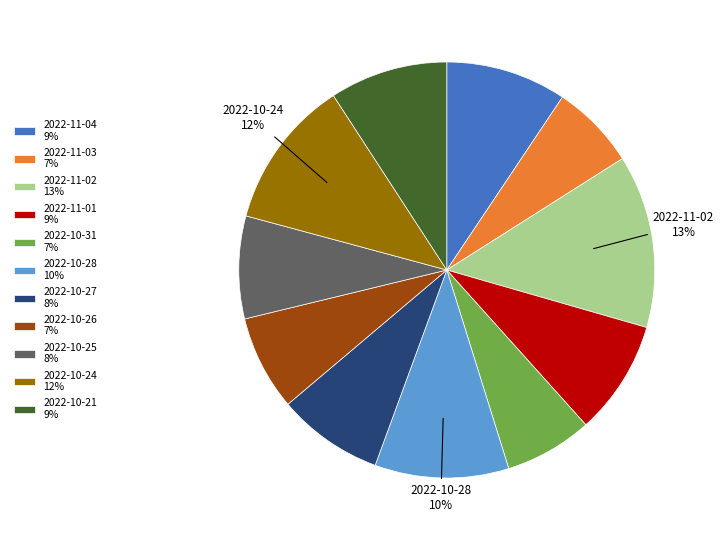

To the nearest percent, what is the difference between the 2022-11-01 9% and 2022-10-27 8% slice percentages?

1%